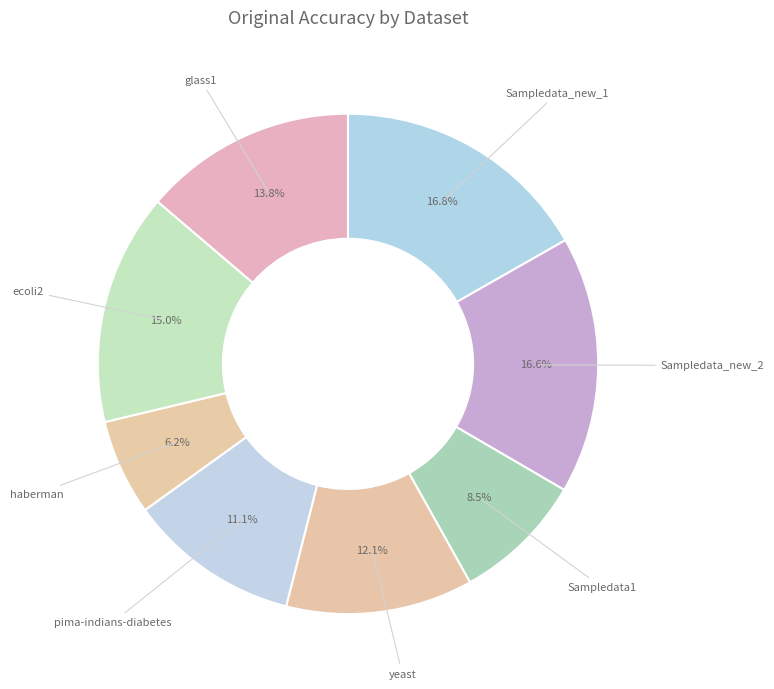

How many segments does this pie chart have?

8